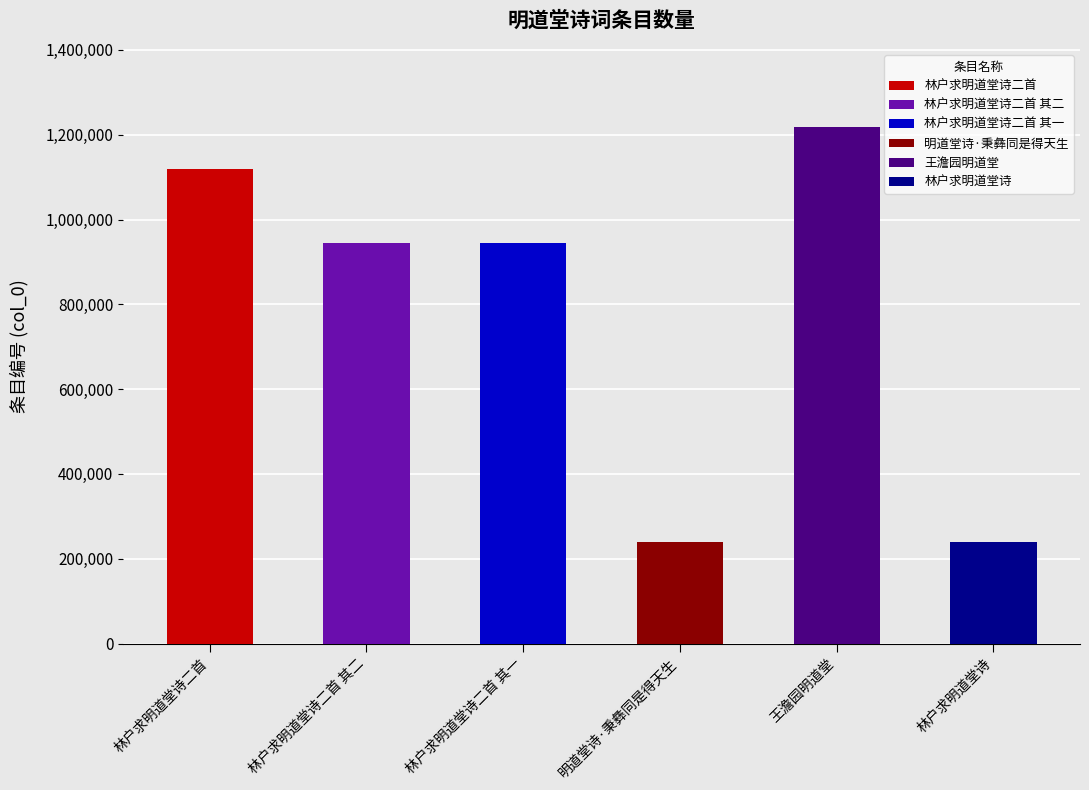

Is it true that the value at 明道堂诗·秉彝同是得天生 is 422287?

False